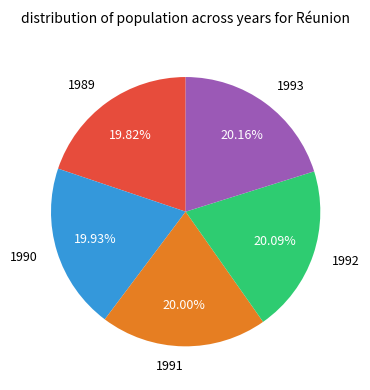

To the nearest percent, what portion does 1992 represent?

20%